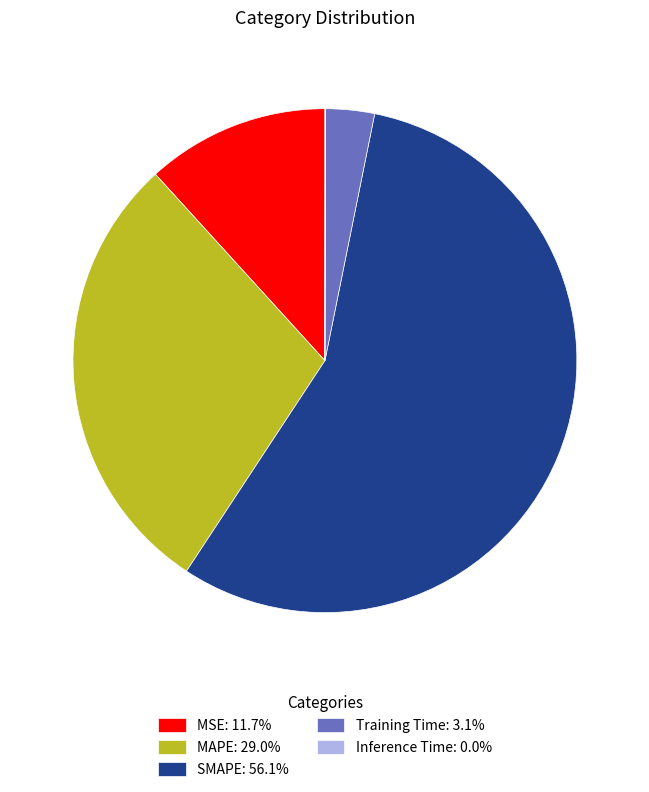

Is there a majority slice in this chart?

Yes